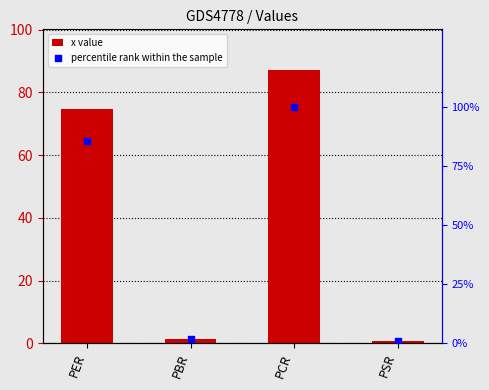

Which series contains the highest Y value?

percentile rank within the sample